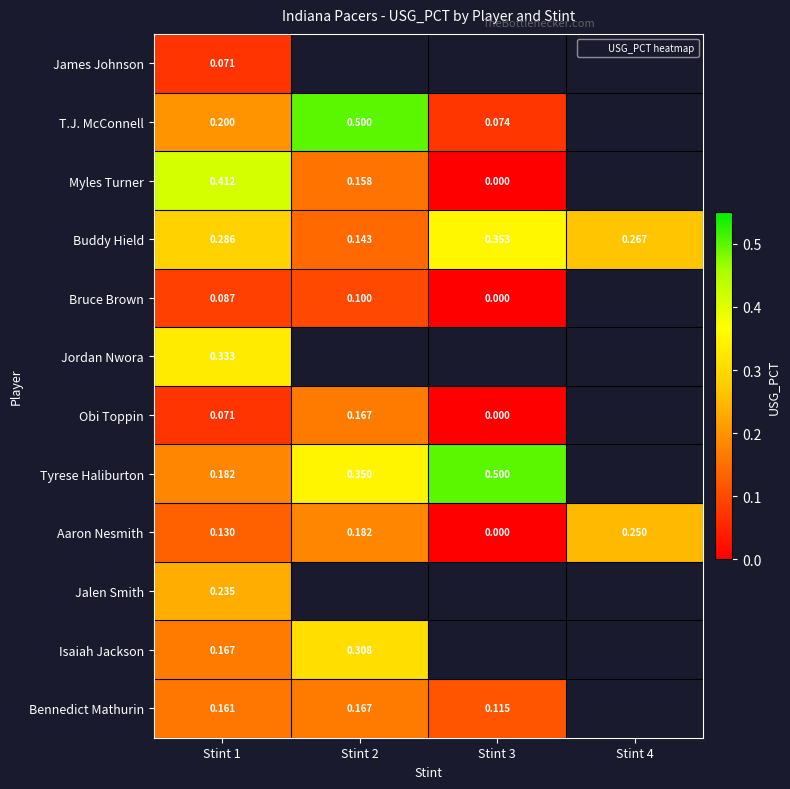

Which series has the widest spread of values?

T.J. McConnell